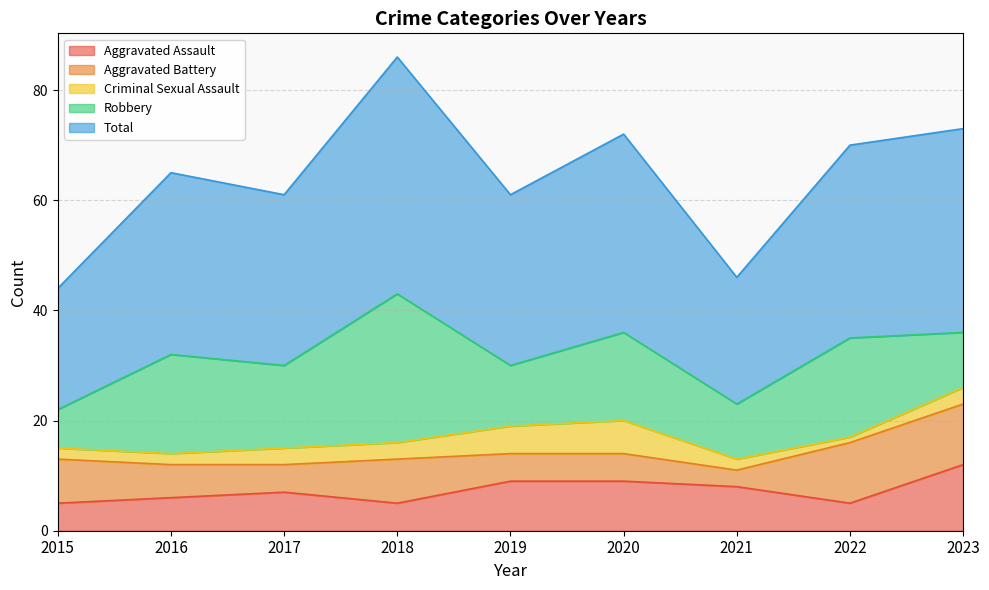

At which category does Aggravated Assault reach its first local peak?

2017